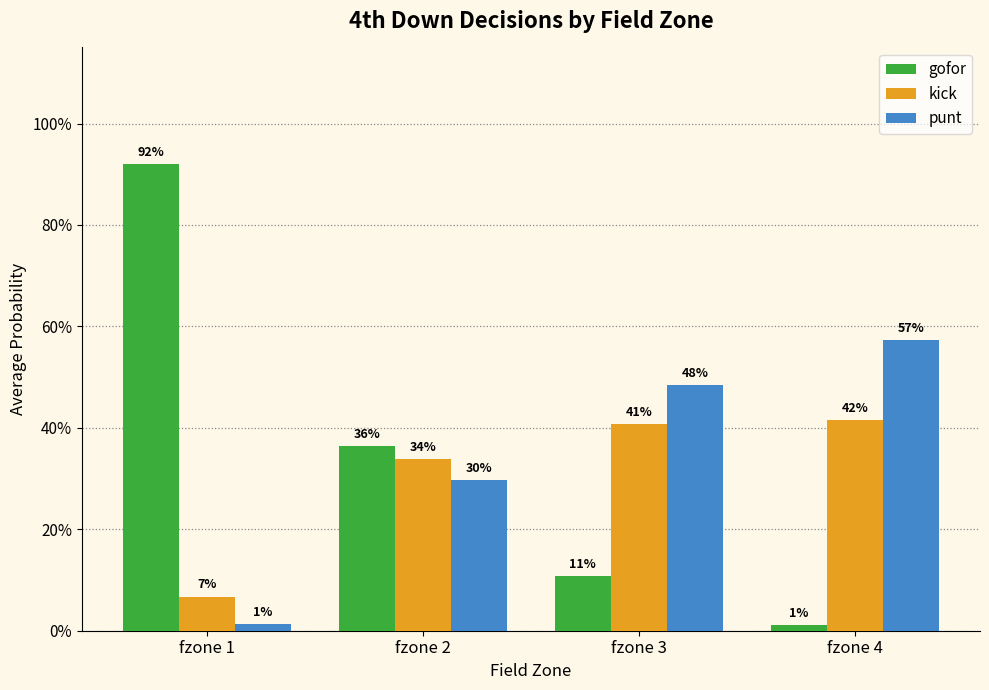

What are all the series names shown in the legend?

gofor, kick, punt